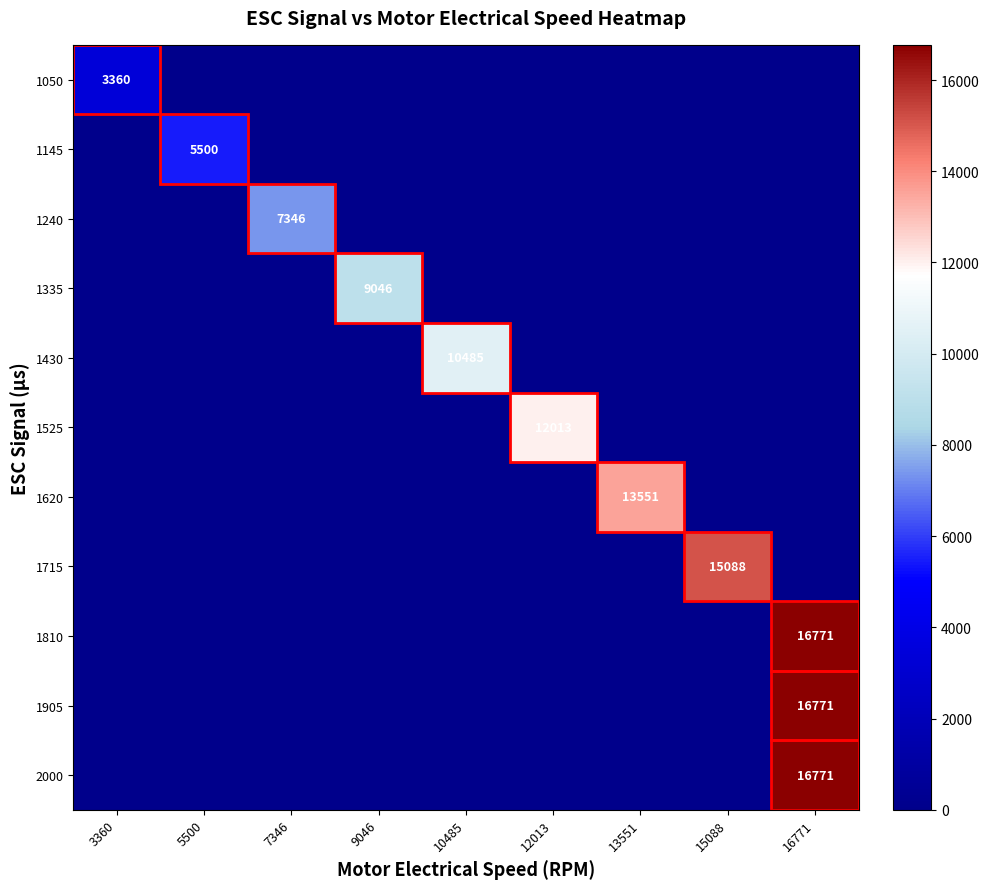

The 1620 series shows 13551 at 13551. True or false?

True